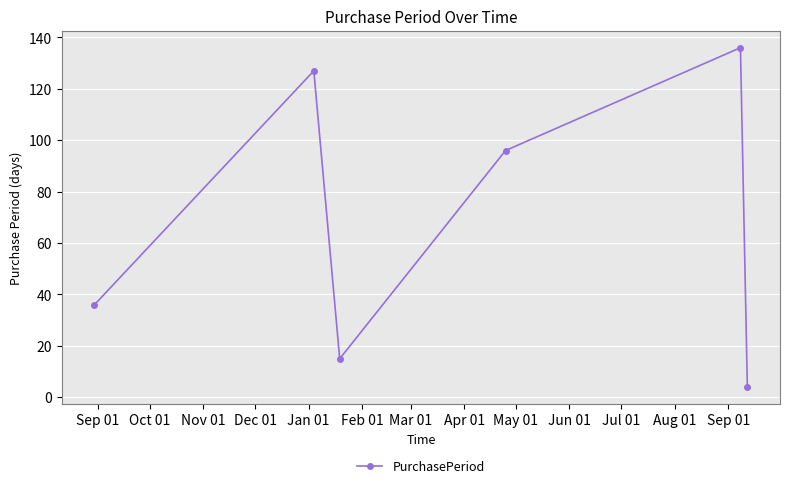

What is the difference between the maximum and minimum values?

132